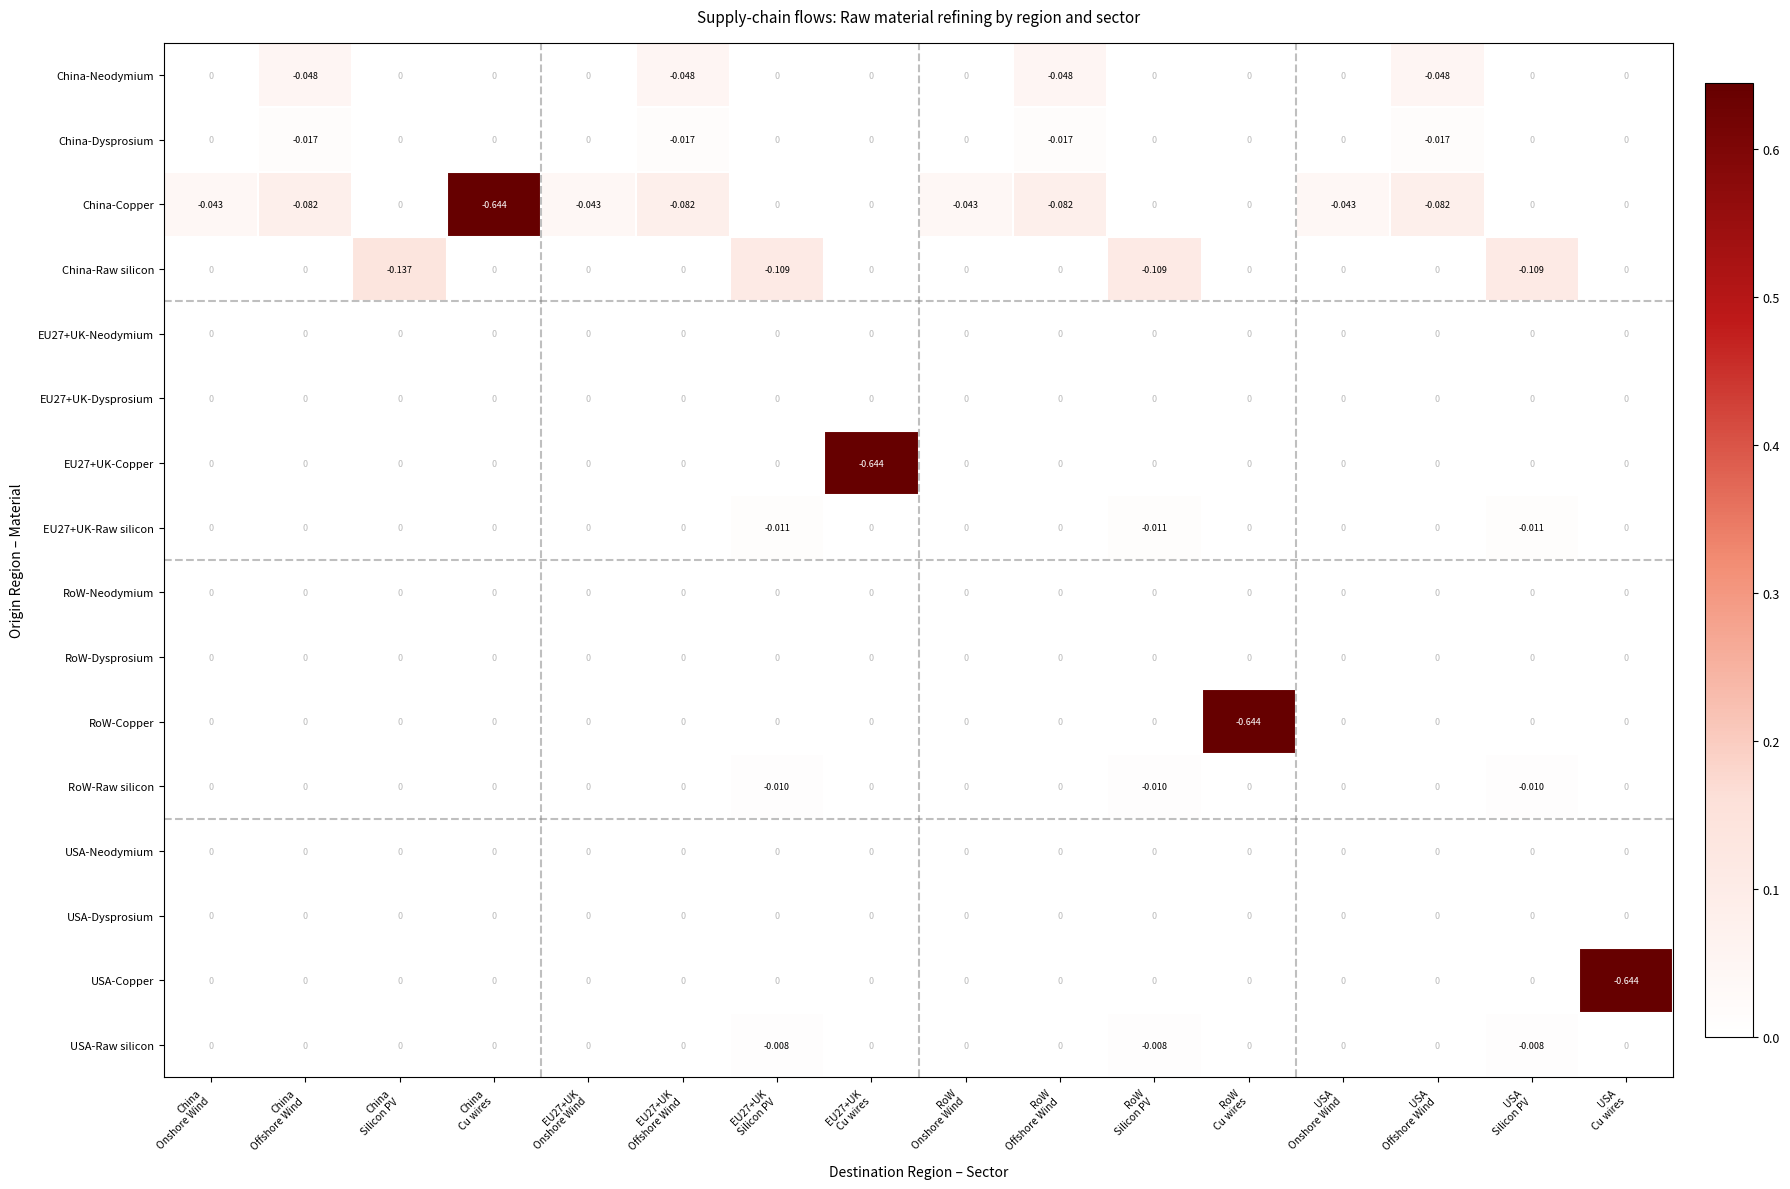

How many series are shown in this chart?

16